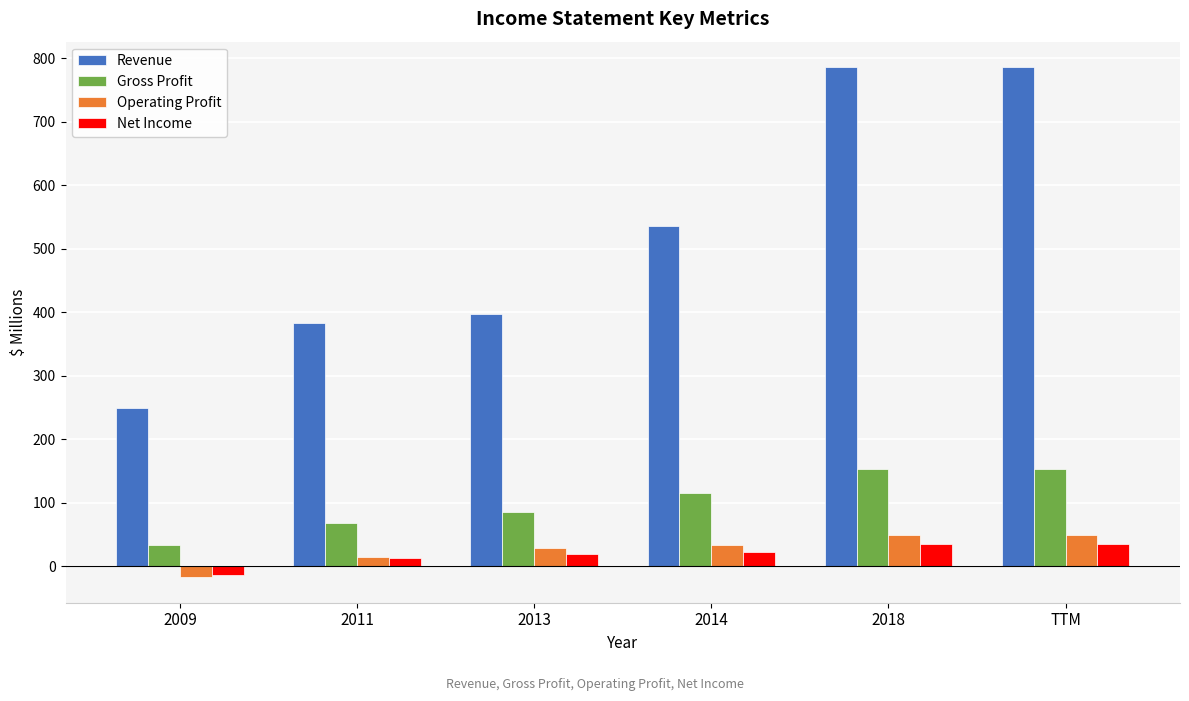

What are all the series names shown in the legend?

Revenue, Gross Profit, Operating Profit, Net Income